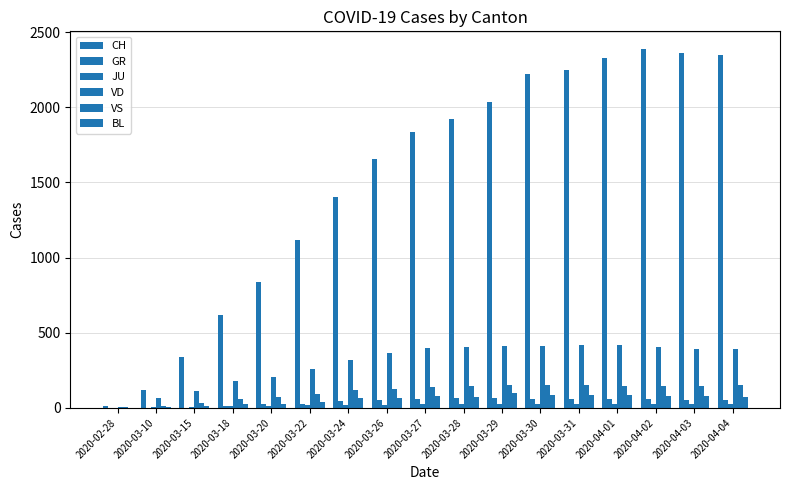

Count the number of categories in the chart.

17